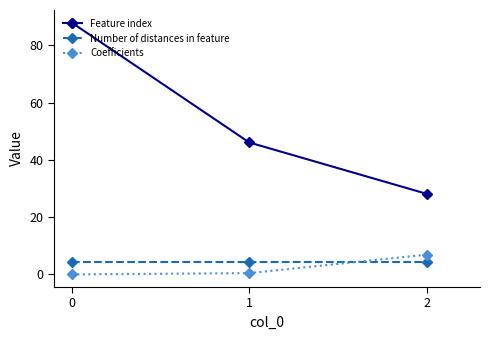

Which series has the largest total across all categories?

Feature index